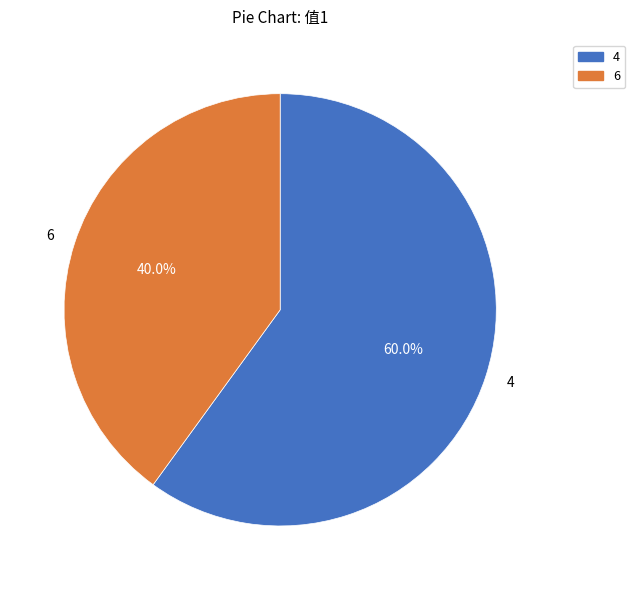

True or false: 4 accounts for 52% of the total.

False